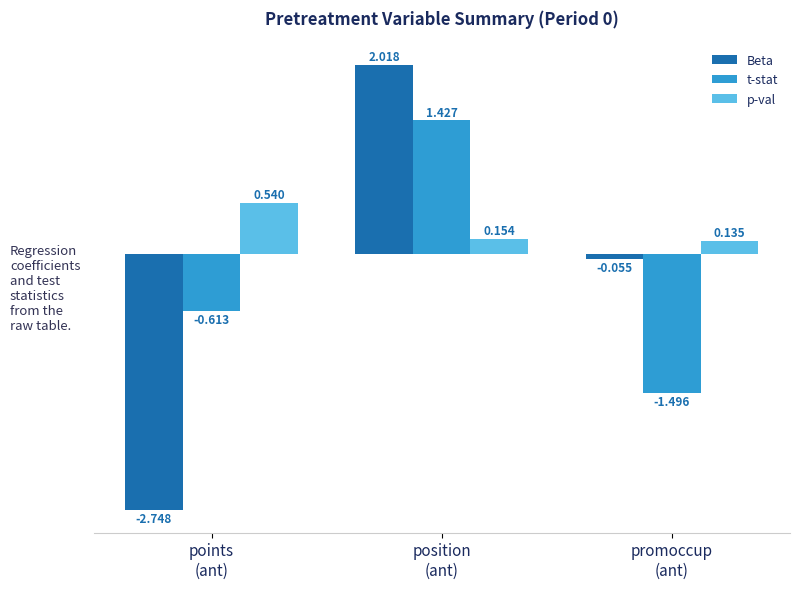

At which category is the sum across all series the highest?

position
(ant)